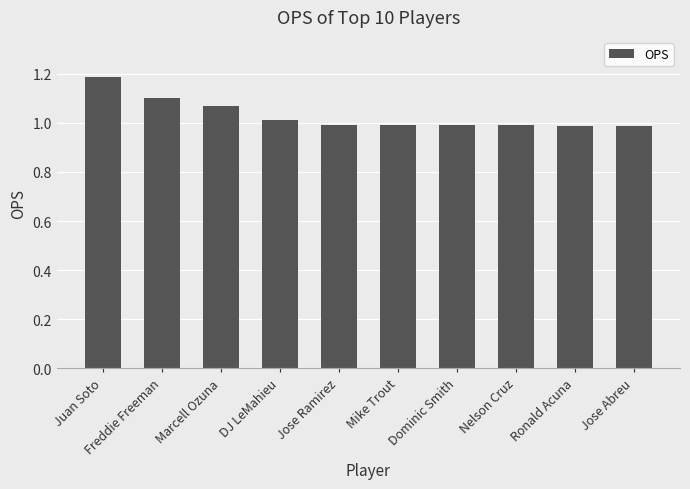

What is the value of the 5th bar from the left?

1.0